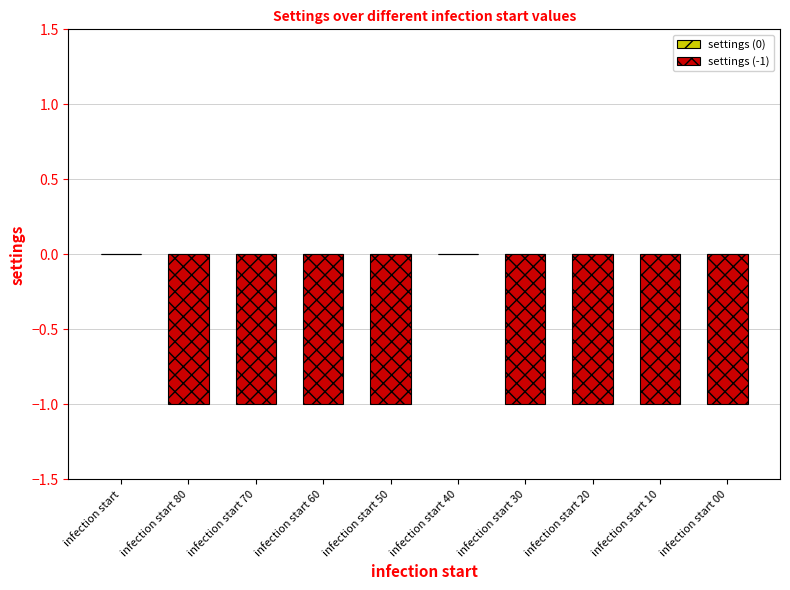

The chart shows a value of -2 at infection start 20. True or false?

False